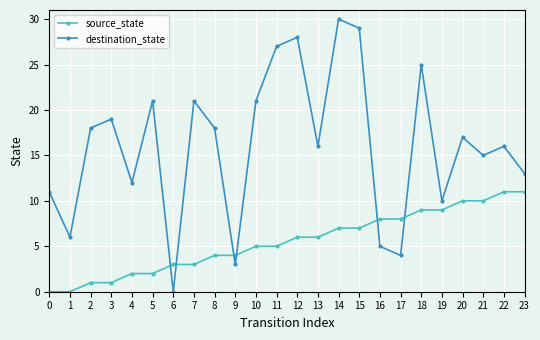

True or false: source_state and destination_state intersect in this chart.

True